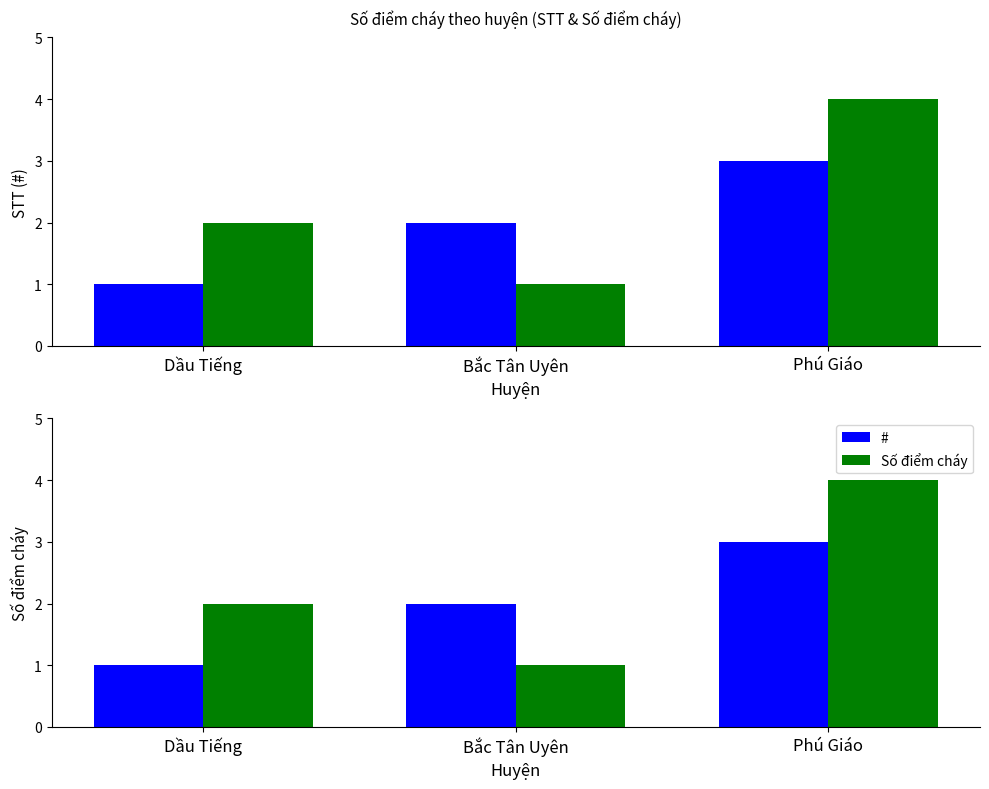

Count the Số điểm cháy values in the range 1 to 4.

3